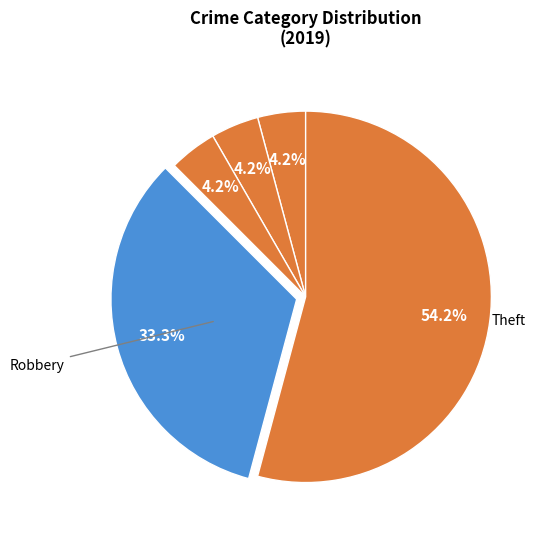

How many slices are in this pie chart?

5